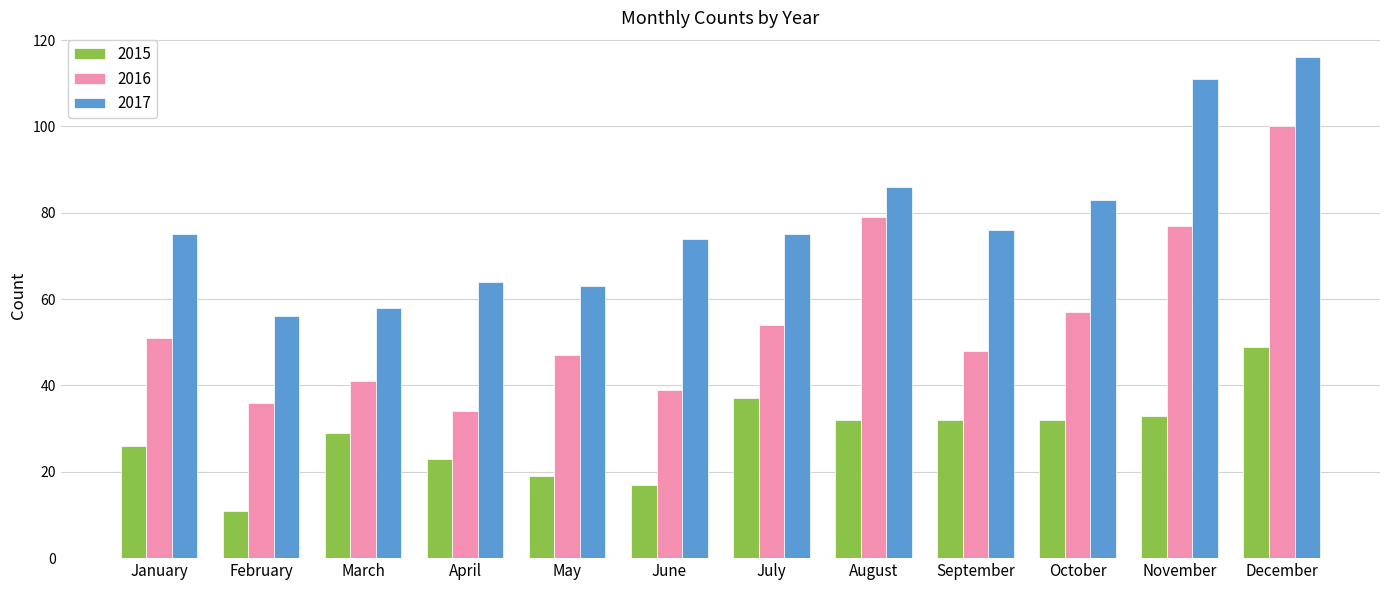

What is the difference between the maximum and second lowest values in the 2016 series?

64